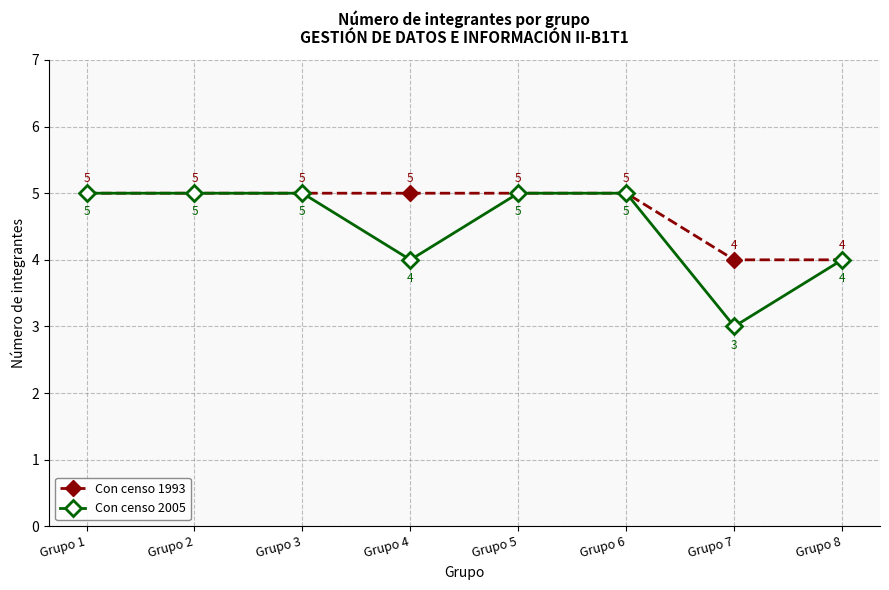

Reading right to left, what are all the values shown in this chart?

Con censo 1993: Grupo 8=4	Grupo 7=4	Grupo 6=5	Grupo 5=5	Grupo 4=5	Grupo 3=5	Grupo 2=5	Grupo 1=5
Con censo 2005: Grupo 8=4	Grupo 7=3	Grupo 6=5	Grupo 5=5	Grupo 4=4	Grupo 3=5	Grupo 2=5	Grupo 1=5